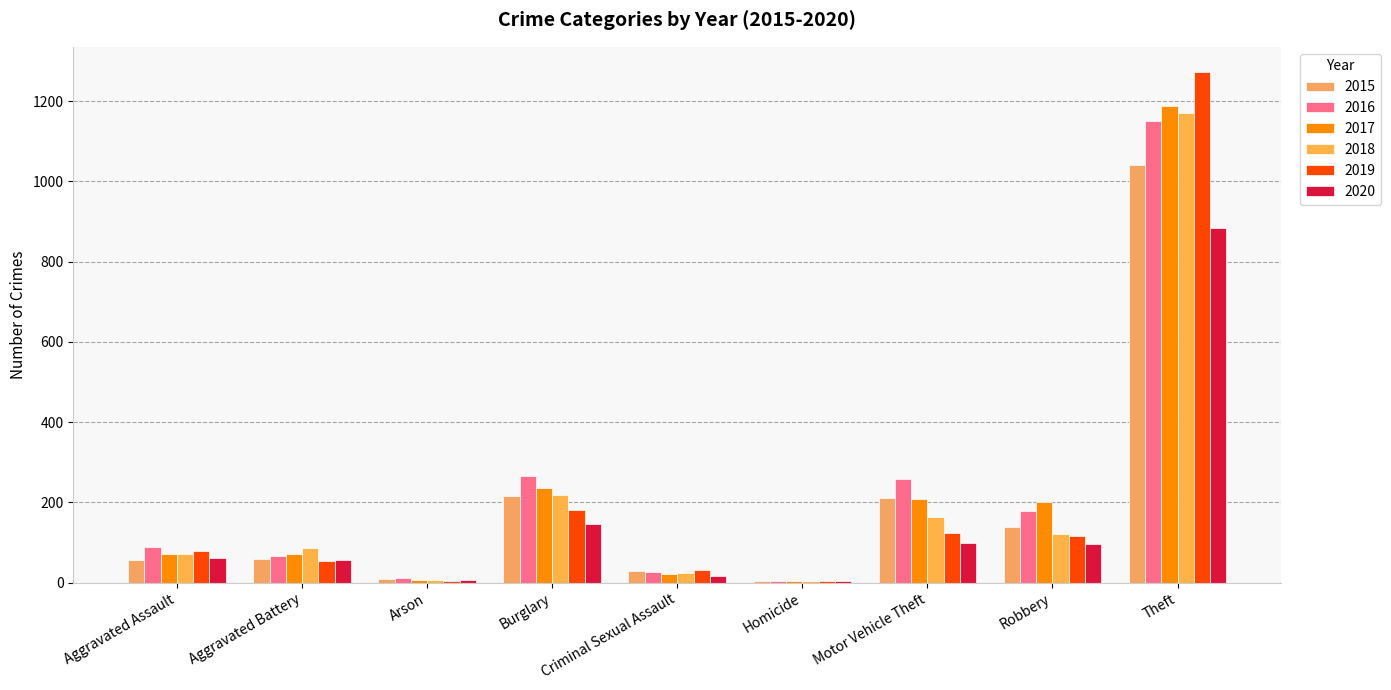

What is the greatest value displayed?

1272